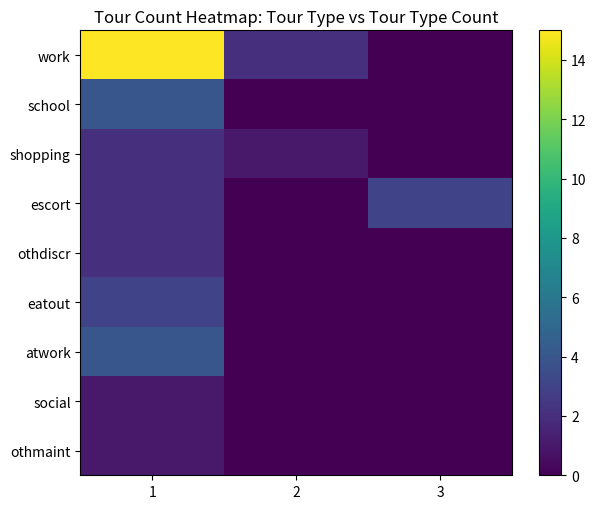

How many distinct data groups are displayed?

9